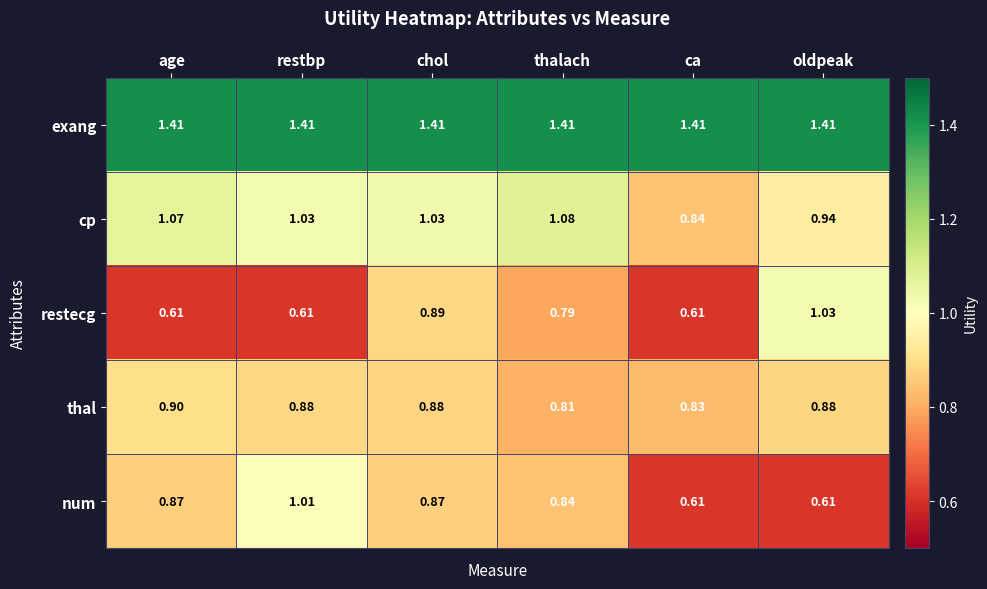

At which category is the sum across all series the highest?

chol